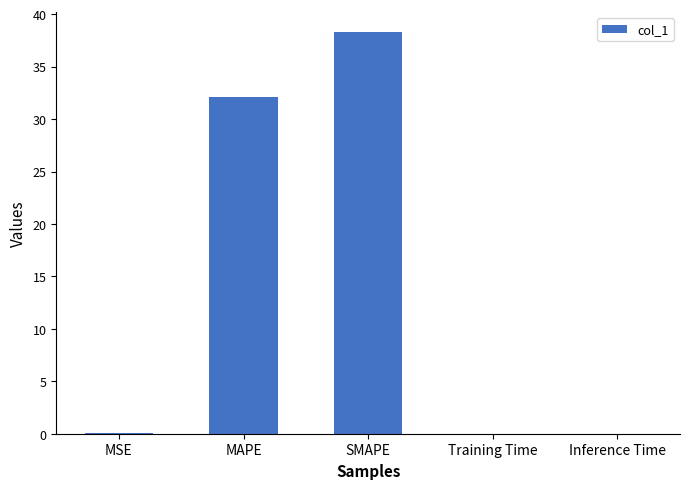

The value at MAPE is 22.4. True or false?

False